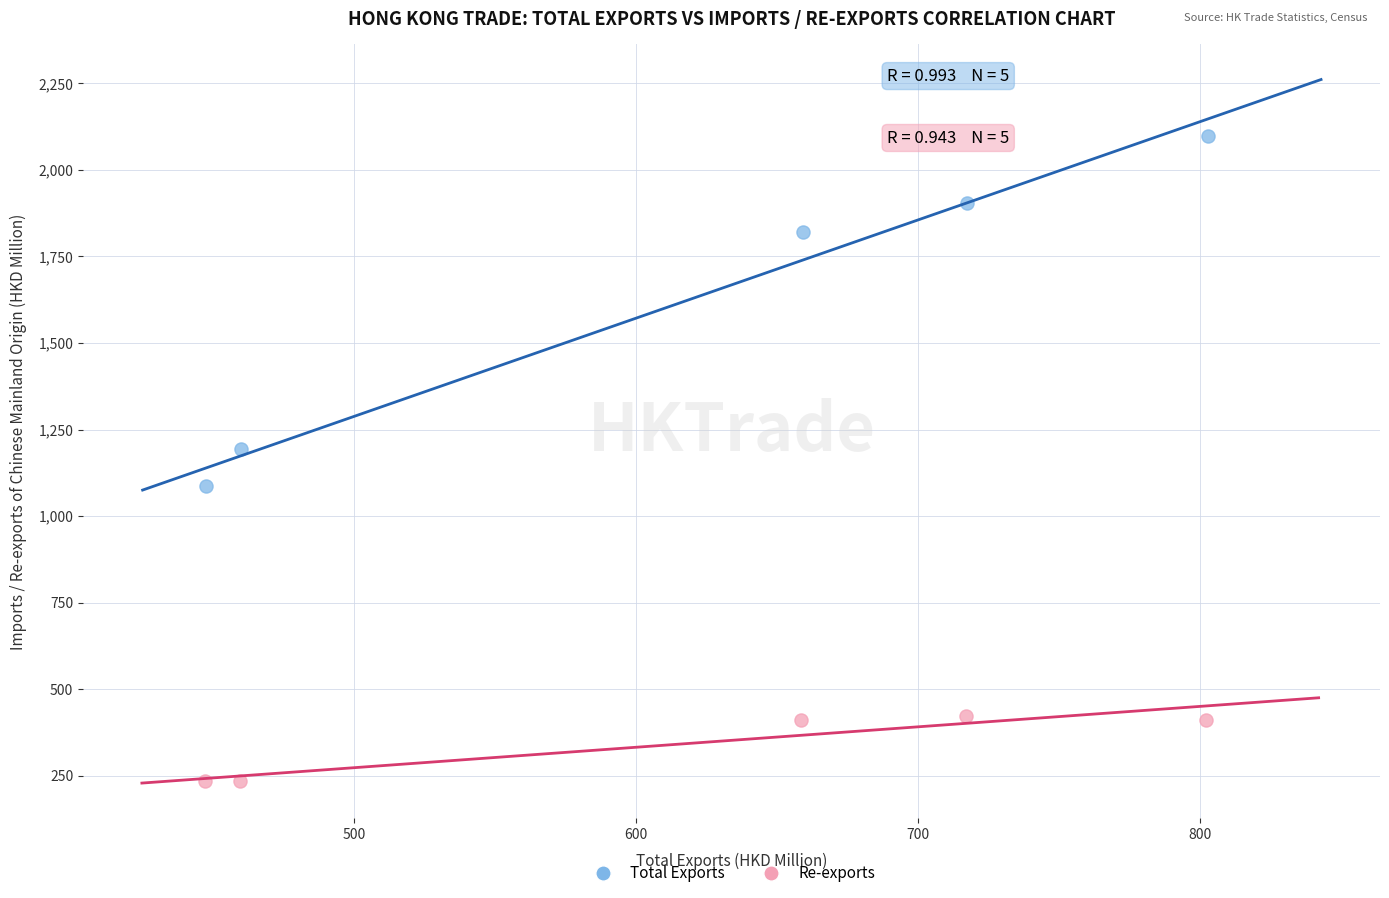

Which series has the largest Y range (max minus min)?

Total Exports